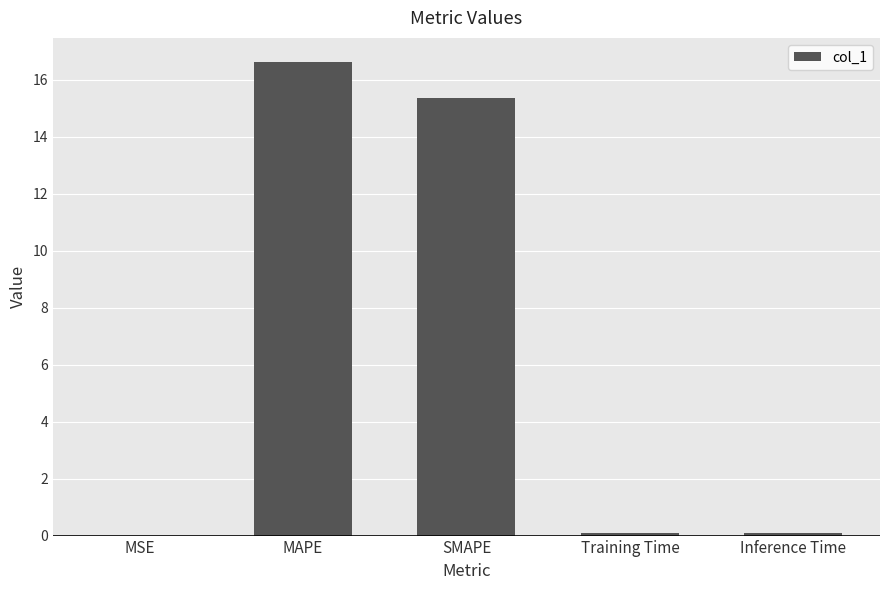

What is the approximate value at SMAPE?

15.4